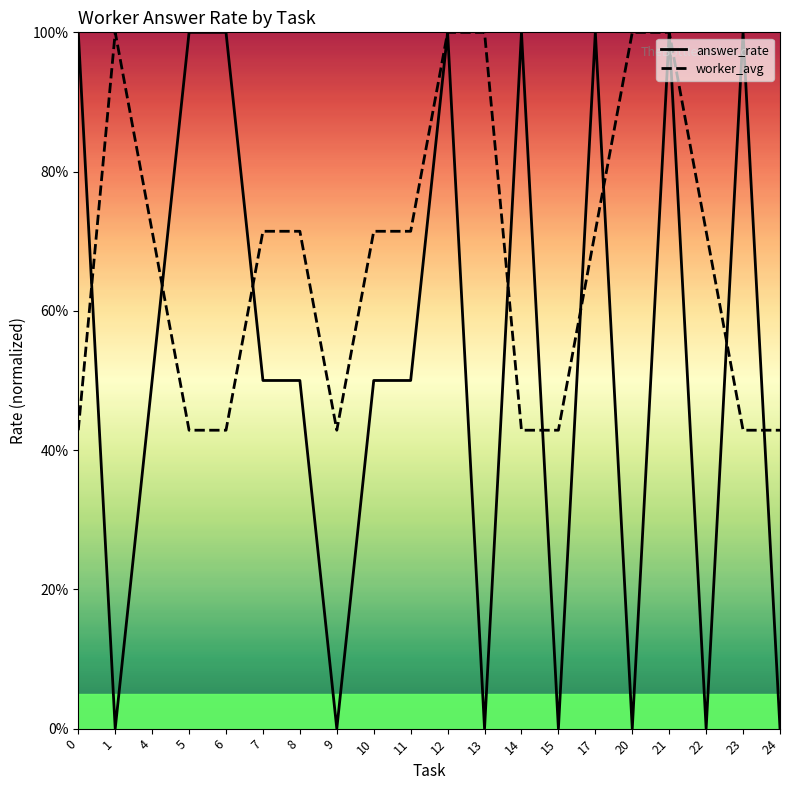

Reading left to right, transcribe all the data shown in this chart.

answer_rate: 0=1.0	1=0.0	4=0.5	5=1.0	6=1.0	7=0.5	8=0.5	9=0.0	10=0.5	11=0.5	12=1.0	13=0.0	14=1.0	15=0.0	17=1.0	20=0.0	21=1.0	22=0.0	23=1.0	24=0.0
worker_avg: 0=0.4	1=1.0	4=0.7	5=0.4	6=0.4	7=0.7	8=0.7	9=0.4	10=0.7	11=0.7	12=1.0	13=1.0	14=0.4	15=0.4	17=0.7	20=1.0	21=1.0	22=0.7	23=0.4	24=0.4